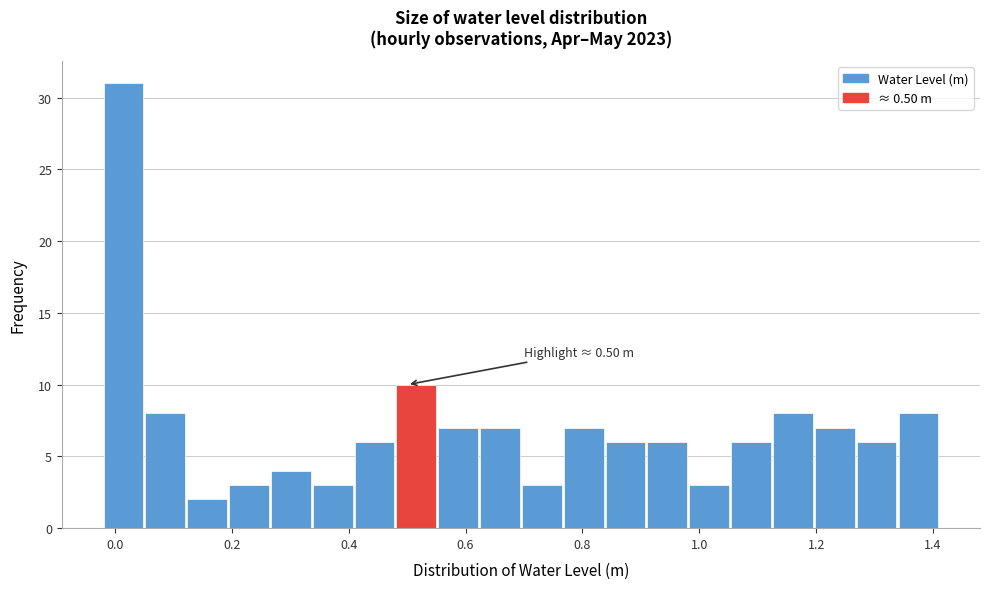

Read against the x-axis, roughly where is the centre of the tallest bar?

0.02